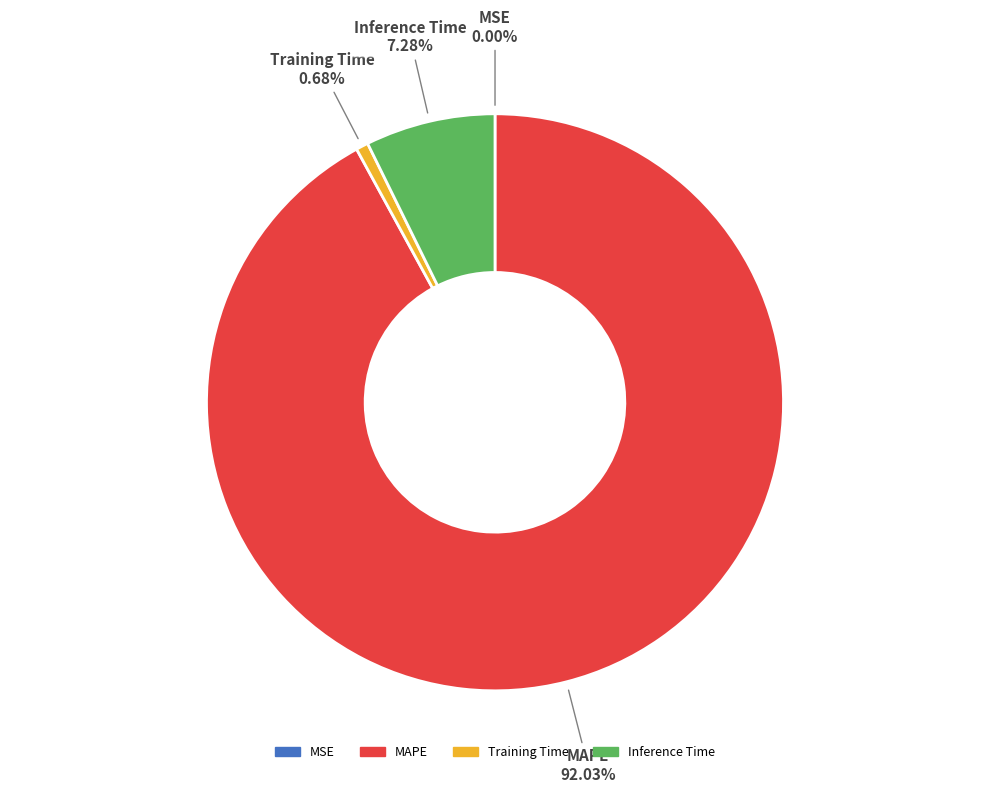

Is there a majority slice in this chart?

Yes